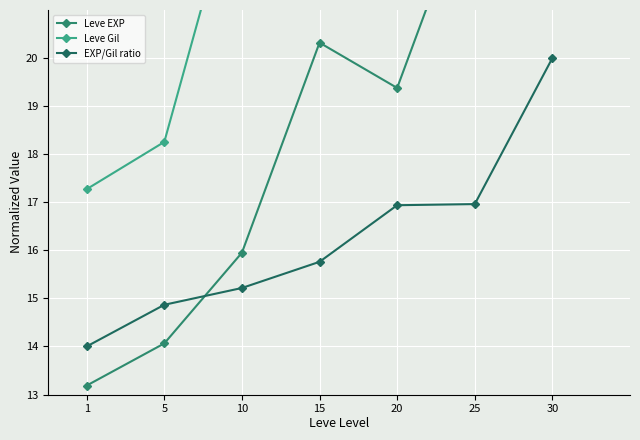

At how many categories does at least one series exceed 15?

7